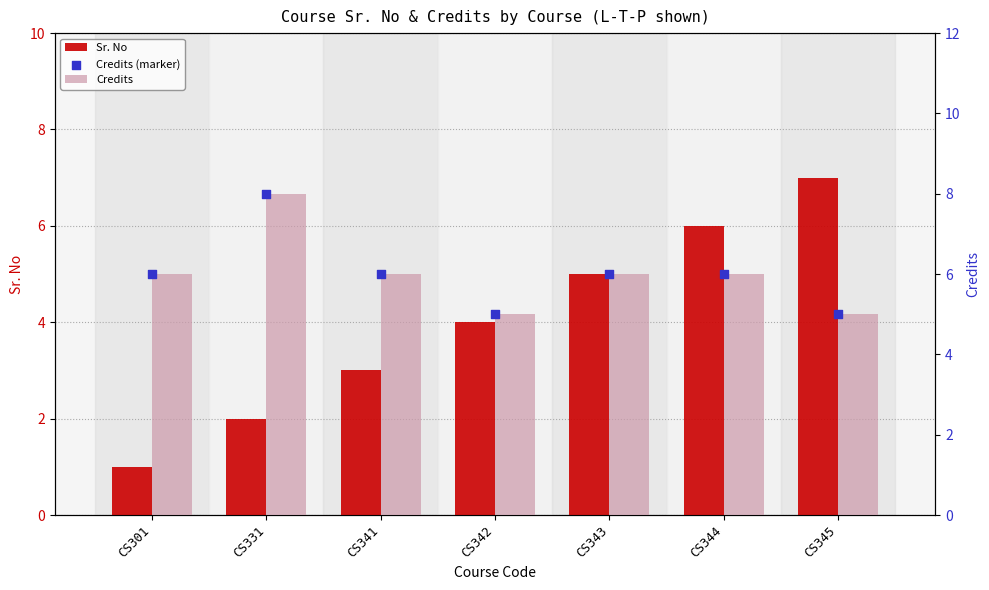

What is the total value across all series at CS331?

18